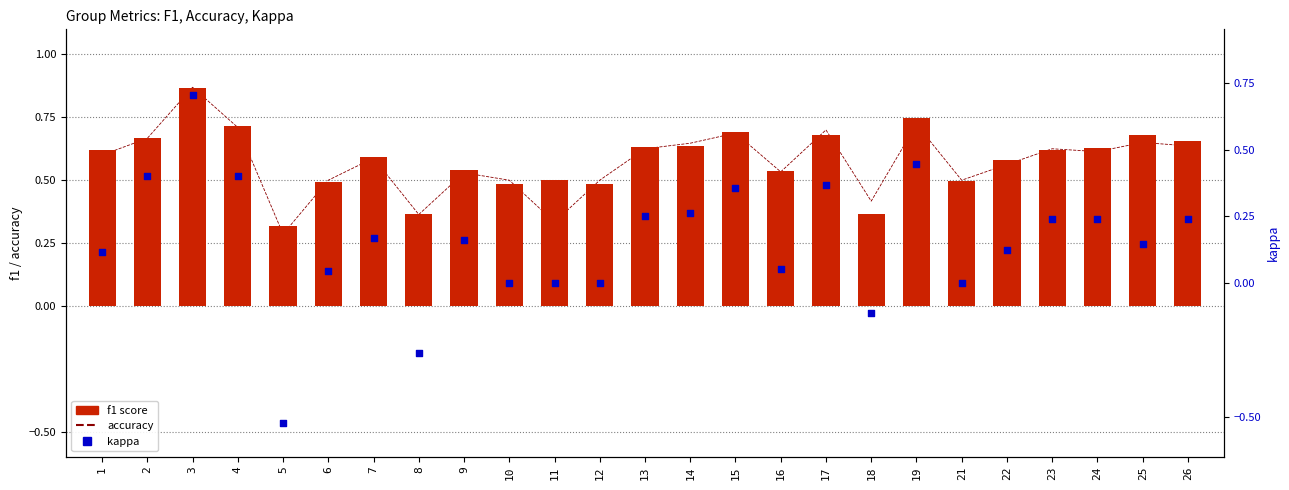

What are all the series names shown in the legend?

accuracy, f1 score, kappa